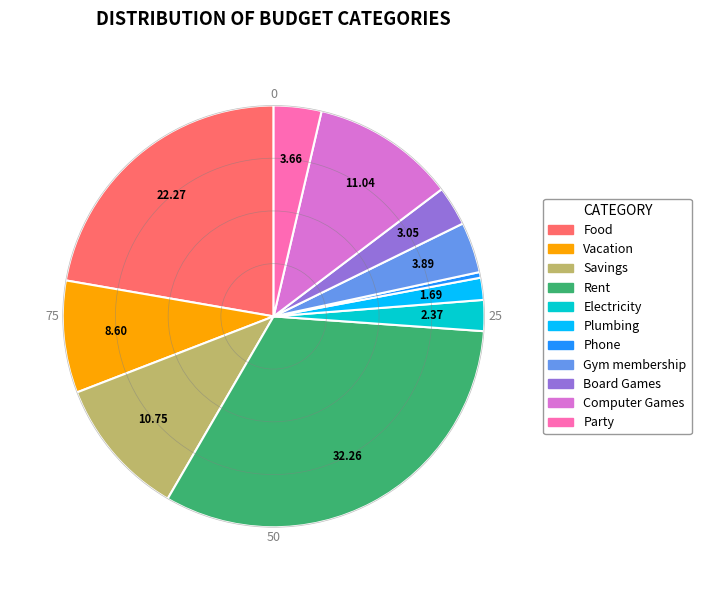

Do Computer Games and Vacation together represent more than half of the pie?

No